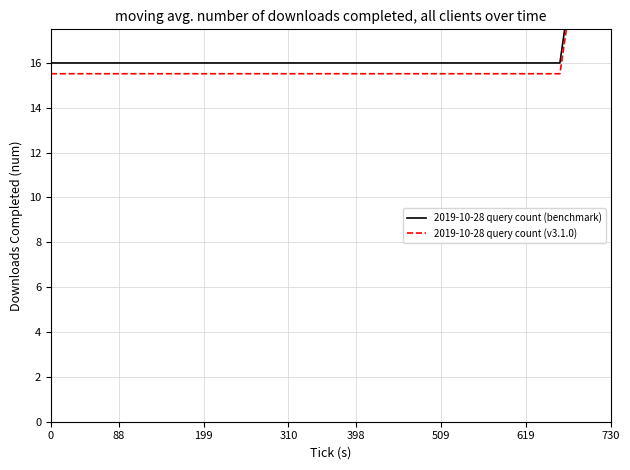

Which series has the widest spread of values?

2019-10-28 query count (benchmark)